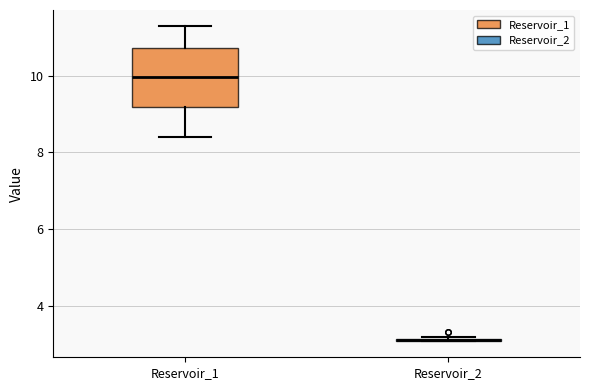

Comparing the boxes themselves (not the whiskers), which one is the tallest?

Reservoir_1